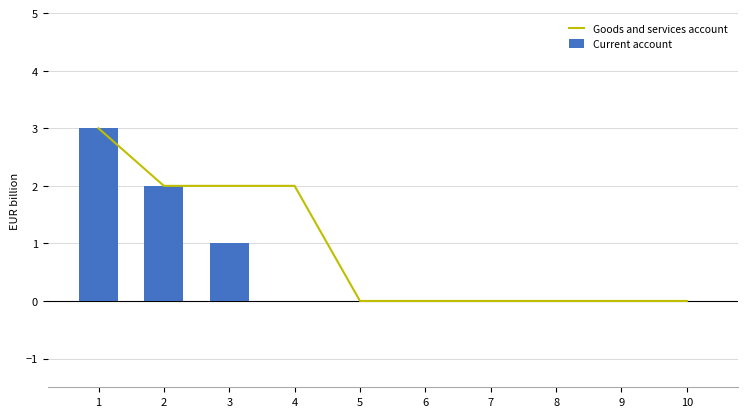

Reading right to left, what are all the values shown in this chart?

Goods and services account: 0	0	0	0	0	0	2	2	2	3
Current account: 0	0	0	0	0	0	0	1	2	3